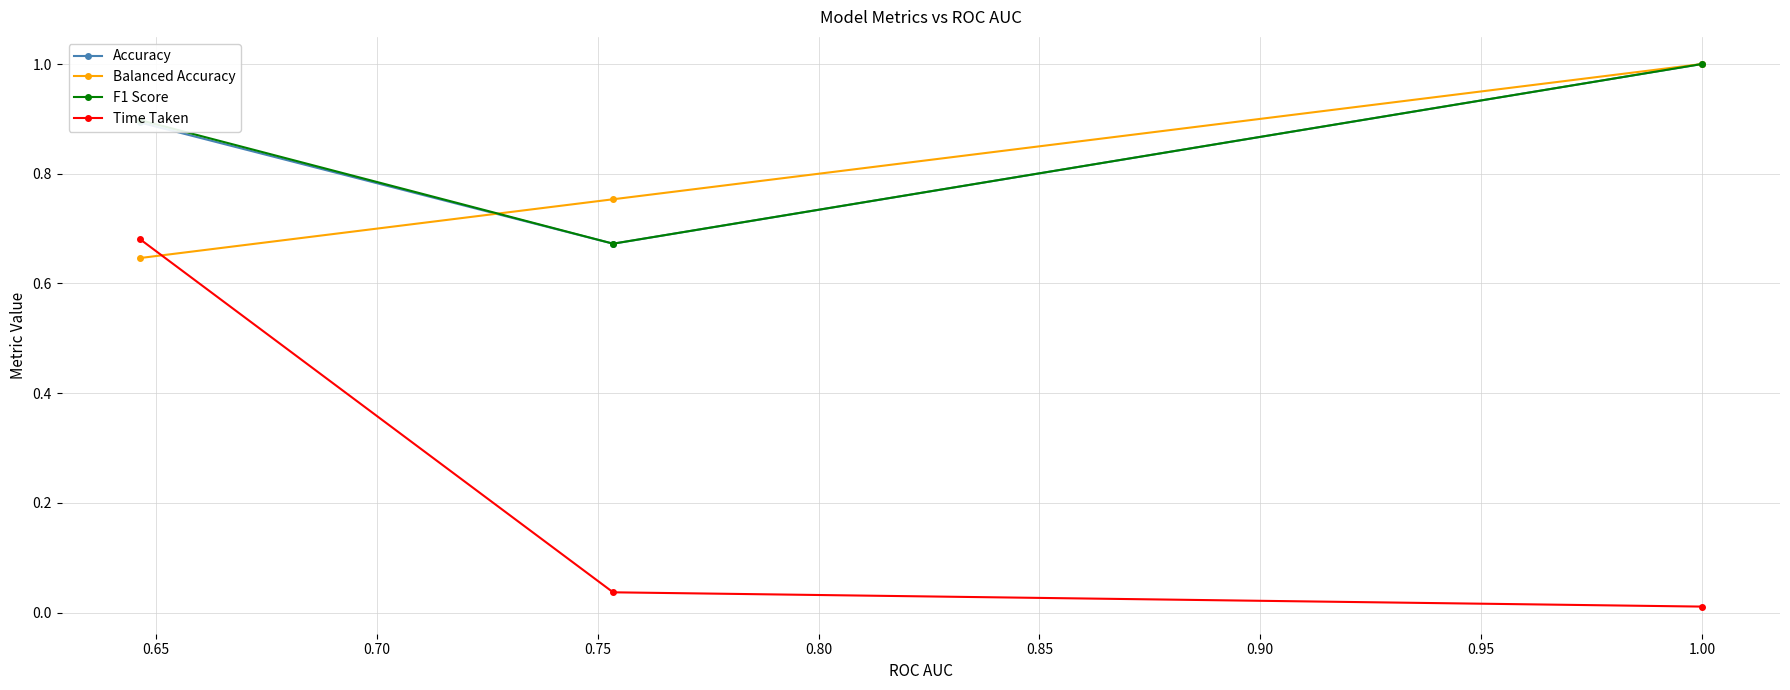

What is the value of the Accuracy point at the 1st from the left?

0.9